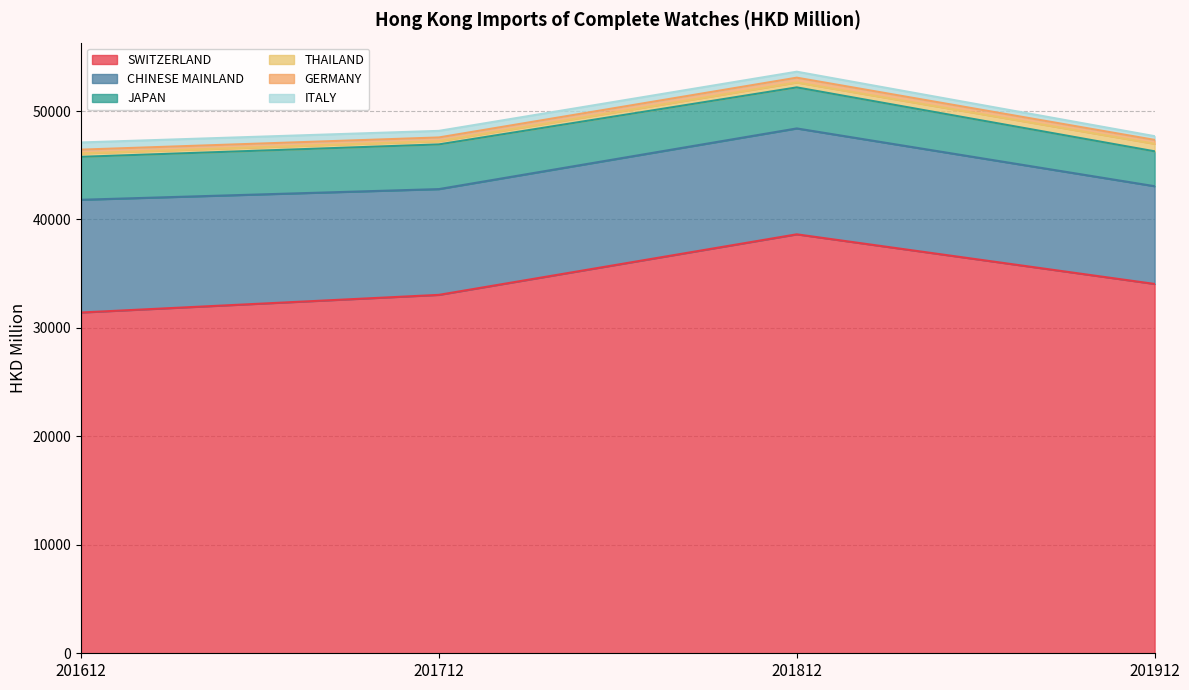

Reading left to right, what are all the values shown in this chart?

SWITZERLAND: 201612=31421.5	201712=33048.3	201812=38630.7	201912=34054.9
CHINESE MAINLAND: 201612=10394.1	201712=9752.7	201812=9763.5	201912=9012.8
JAPAN: 201612=3960.1	201712=4119.9	201812=3785.2	201912=3216.3
THAILAND: 201612=320.1	201712=301.1	201812=456.0	201912=697.7
GERMANY: 201612=342.4	201712=341.0	201812=439.7	201912=356.7
ITALY: 201612=663.0	201712=606.3	201812=550.3	201912=342.3